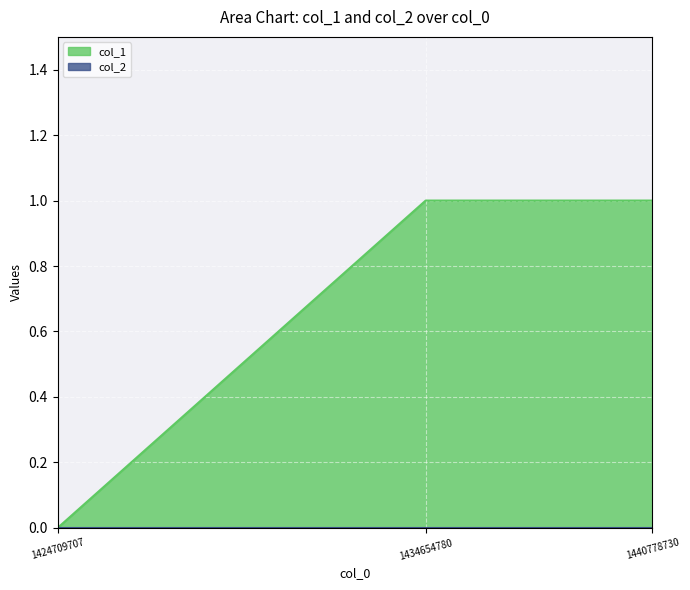

How many lines are shown in the chart?

2